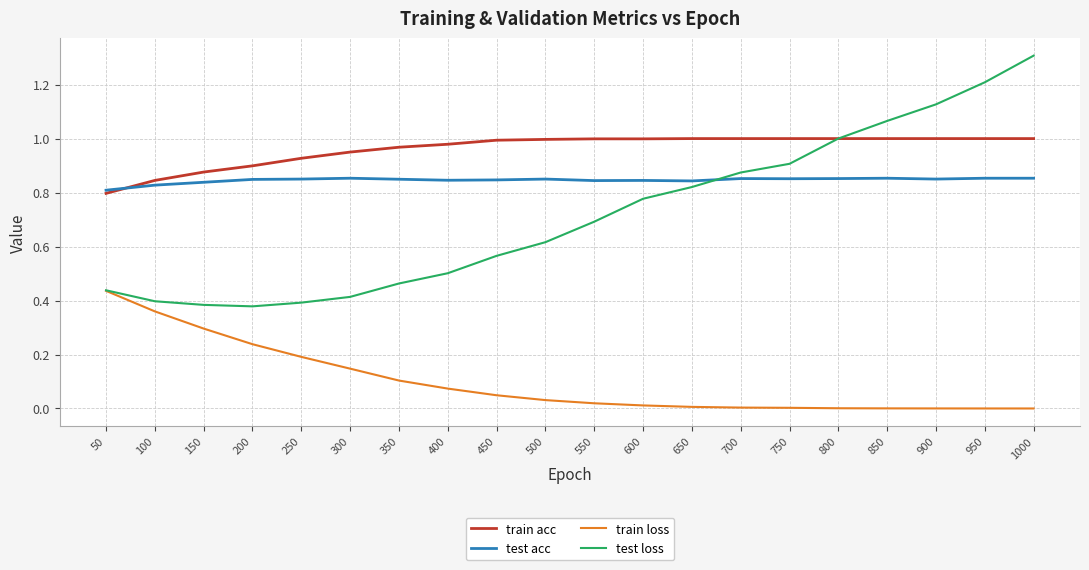

Is the value of test loss at 750 greater than the value of test acc at 200?

Yes